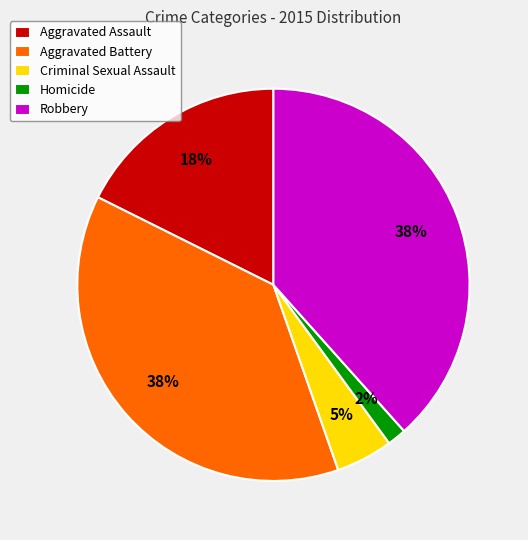

How many segments does this pie chart have?

5